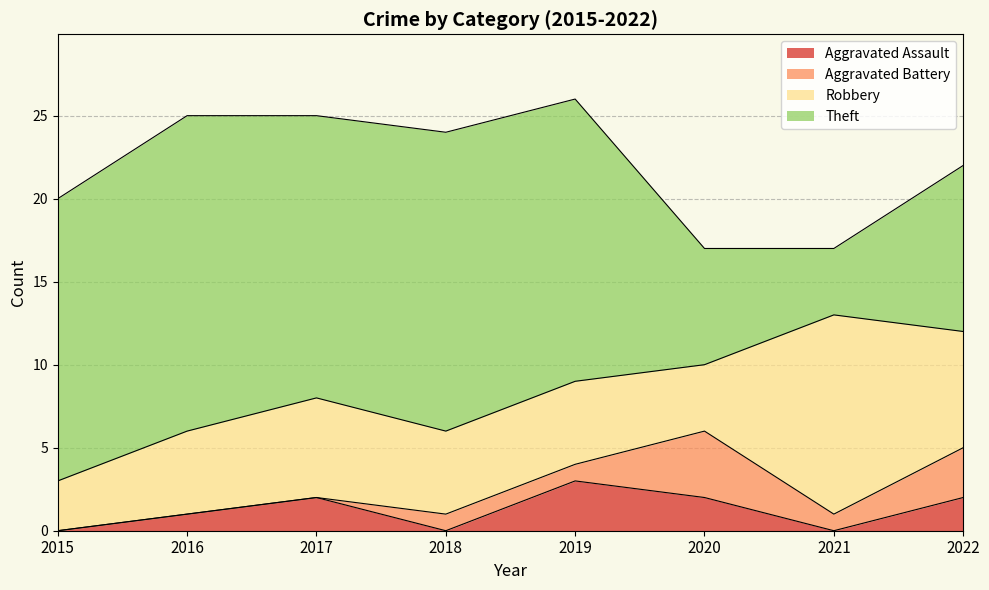

Reading left to right, extract all data points from this chart.

Aggravated Assault: 0	1	2	0	3	2	0	2
Aggravated Battery: 0	0	0	1	1	4	1	3
Robbery: 3	5	6	5	5	4	12	7
Theft: 17	19	17	18	17	7	4	10